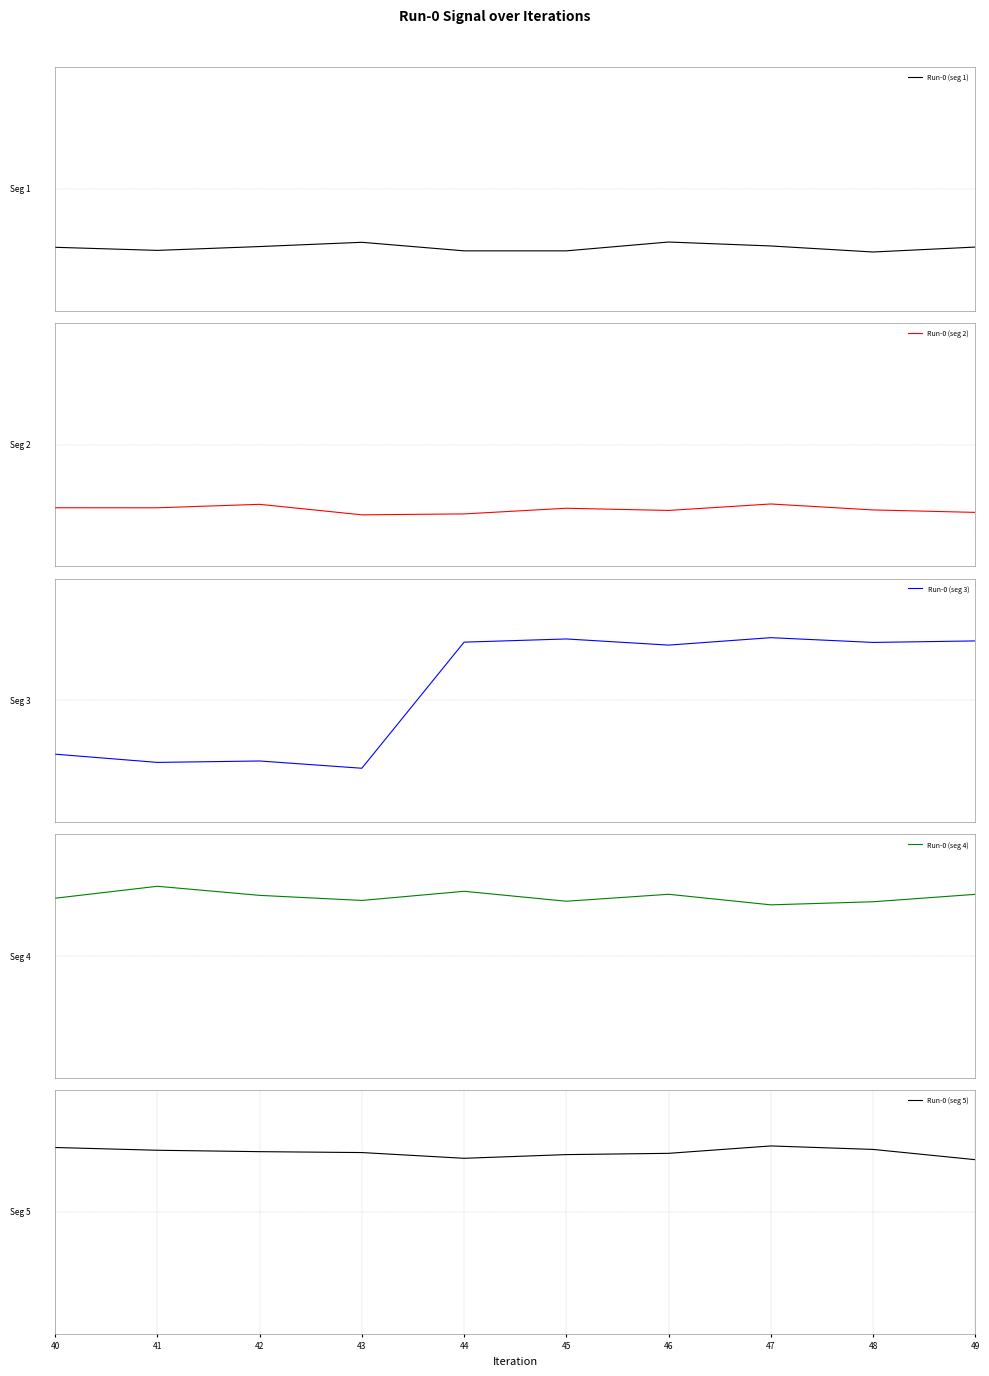

What is the spread (max minus min) of values at 44?

1.1